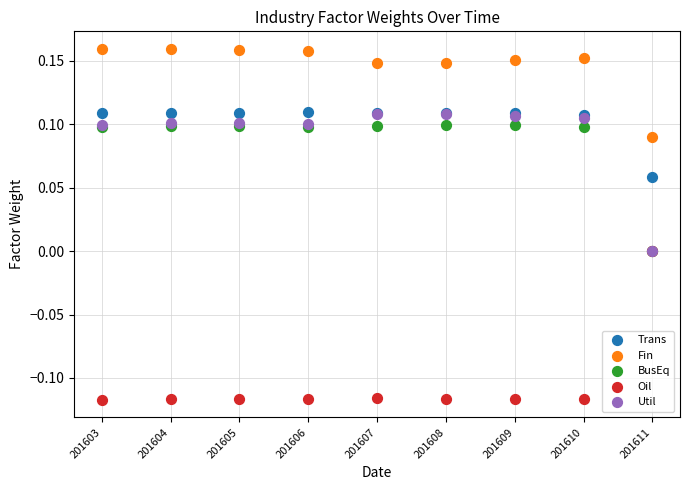

What are all the series names shown in the legend?

Trans, Fin, BusEq, Oil, Util